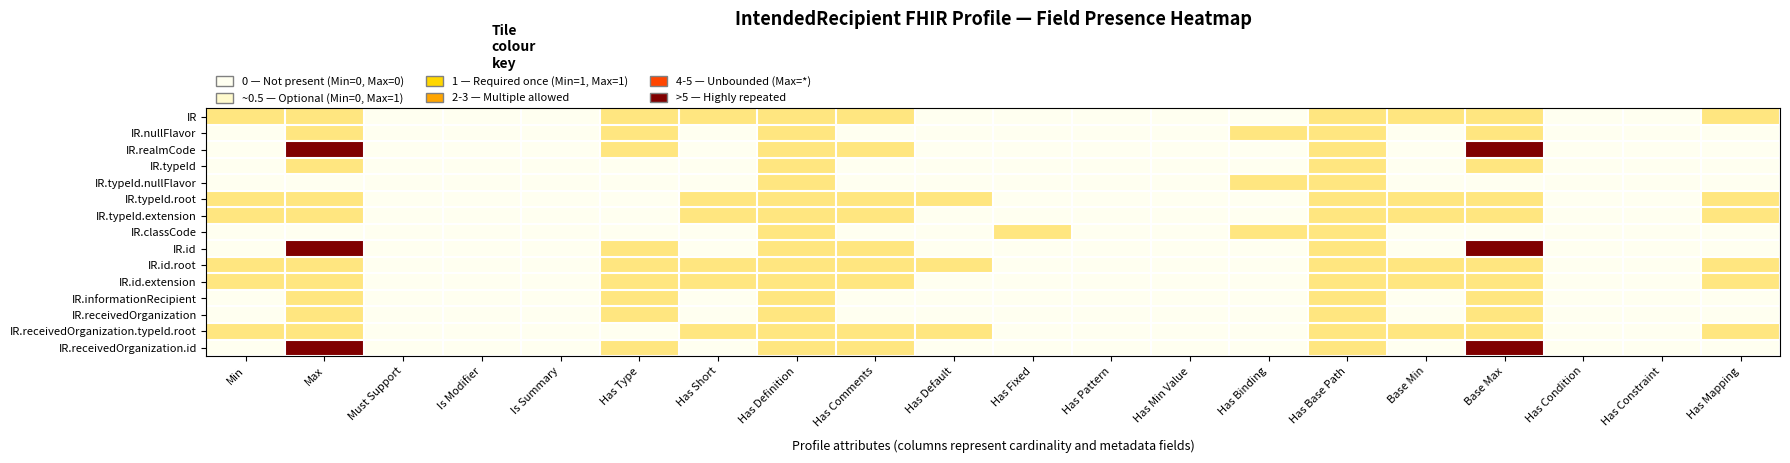

Reading right to left, list all the values displayed in this chart.

IR: Has Mapping=1	Has Constraint=0	Has Condition=0	Base Max=1	Base Min=1	Has Base Path=1	Has Binding=0	Has Min Value=0	Has Pattern=0	Has Fixed=0	Has Default=0	Has Comments=1	Has Definition=1	Has Short=1	Has Type=1	Is Summary=0	Is Modifier=0	Must Support=0	Max=1	Min=1
IR.nullFlavor: Has Mapping=0	Has Constraint=0	Has Condition=0	Base Max=1	Base Min=0	Has Base Path=1	Has Binding=1	Has Min Value=0	Has Pattern=0	Has Fixed=0	Has Default=0	Has Comments=0	Has Definition=1	Has Short=0	Has Type=1	Is Summary=0	Is Modifier=0	Must Support=0	Max=1	Min=0
IR.realmCode: Has Mapping=0	Has Constraint=0	Has Condition=0	Base Max=5	Base Min=0	Has Base Path=1	Has Binding=0	Has Min Value=0	Has Pattern=0	Has Fixed=0	Has Default=0	Has Comments=1	Has Definition=1	Has Short=0	Has Type=1	Is Summary=0	Is Modifier=0	Must Support=0	Max=5	Min=0
IR.typeId: Has Mapping=0	Has Constraint=0	Has Condition=0	Base Max=1	Base Min=0	Has Base Path=1	Has Binding=0	Has Min Value=0	Has Pattern=0	Has Fixed=0	Has Default=0	Has Comments=0	Has Definition=1	Has Short=0	Has Type=0	Is Summary=0	Is Modifier=0	Must Support=0	Max=1	Min=0
IR.typeId.nullFlavor: Has Mapping=0	Has Constraint=0	Has Condition=0	Base Max=0	Base Min=0	Has Base Path=1	Has Binding=1	Has Min Value=0	Has Pattern=0	Has Fixed=0	Has Default=0	Has Comments=0	Has Definition=1	Has Short=0	Has Type=0	Is Summary=0	Is Modifier=0	Must Support=0	Max=0	Min=0
IR.typeId.root: Has Mapping=1	Has Constraint=0	Has Condition=0	Base Max=1	Base Min=1	Has Base Path=1	Has Binding=0	Has Min Value=0	Has Pattern=0	Has Fixed=0	Has Default=1	Has Comments=1	Has Definition=1	Has Short=1	Has Type=0	Is Summary=0	Is Modifier=0	Must Support=0	Max=1	Min=1
IR.typeId.extension: Has Mapping=1	Has Constraint=0	Has Condition=0	Base Max=1	Base Min=1	Has Base Path=1	Has Binding=0	Has Min Value=0	Has Pattern=0	Has Fixed=0	Has Default=0	Has Comments=1	Has Definition=1	Has Short=1	Has Type=0	Is Summary=0	Is Modifier=0	Must Support=0	Max=1	Min=1
IR.classCode: Has Mapping=0	Has Constraint=0	Has Condition=0	Base Max=0	Base Min=0	Has Base Path=1	Has Binding=1	Has Min Value=0	Has Pattern=0	Has Fixed=1	Has Default=0	Has Comments=0	Has Definition=1	Has Short=0	Has Type=0	Is Summary=0	Is Modifier=0	Must Support=0	Max=0	Min=0
IR.id: Has Mapping=0	Has Constraint=0	Has Condition=0	Base Max=5	Base Min=0	Has Base Path=1	Has Binding=0	Has Min Value=0	Has Pattern=0	Has Fixed=0	Has Default=0	Has Comments=1	Has Definition=1	Has Short=0	Has Type=1	Is Summary=0	Is Modifier=0	Must Support=0	Max=5	Min=0
IR.id.root: Has Mapping=1	Has Constraint=0	Has Condition=0	Base Max=1	Base Min=1	Has Base Path=1	Has Binding=0	Has Min Value=0	Has Pattern=0	Has Fixed=0	Has Default=1	Has Comments=1	Has Definition=1	Has Short=1	Has Type=1	Is Summary=0	Is Modifier=0	Must Support=0	Max=1	Min=1
IR.id.extension: Has Mapping=1	Has Constraint=0	Has Condition=0	Base Max=1	Base Min=1	Has Base Path=1	Has Binding=0	Has Min Value=0	Has Pattern=0	Has Fixed=0	Has Default=0	Has Comments=1	Has Definition=1	Has Short=1	Has Type=1	Is Summary=0	Is Modifier=0	Must Support=0	Max=1	Min=1
IR.informationRecipient: Has Mapping=0	Has Constraint=0	Has Condition=0	Base Max=1	Base Min=0	Has Base Path=1	Has Binding=0	Has Min Value=0	Has Pattern=0	Has Fixed=0	Has Default=0	Has Comments=0	Has Definition=1	Has Short=0	Has Type=1	Is Summary=0	Is Modifier=0	Must Support=0	Max=1	Min=0
IR.receivedOrganization: Has Mapping=0	Has Constraint=0	Has Condition=0	Base Max=1	Base Min=0	Has Base Path=1	Has Binding=0	Has Min Value=0	Has Pattern=0	Has Fixed=0	Has Default=0	Has Comments=0	Has Definition=1	Has Short=0	Has Type=1	Is Summary=0	Is Modifier=0	Must Support=0	Max=1	Min=0
IR.receivedOrganization.typeId.root: Has Mapping=1	Has Constraint=0	Has Condition=0	Base Max=1	Base Min=1	Has Base Path=1	Has Binding=0	Has Min Value=0	Has Pattern=0	Has Fixed=0	Has Default=1	Has Comments=1	Has Definition=1	Has Short=1	Has Type=0	Is Summary=0	Is Modifier=0	Must Support=0	Max=1	Min=1
IR.receivedOrganization.id: Has Mapping=0	Has Constraint=0	Has Condition=0	Base Max=5	Base Min=0	Has Base Path=1	Has Binding=0	Has Min Value=0	Has Pattern=0	Has Fixed=0	Has Default=0	Has Comments=1	Has Definition=1	Has Short=0	Has Type=1	Is Summary=0	Is Modifier=0	Must Support=0	Max=5	Min=0